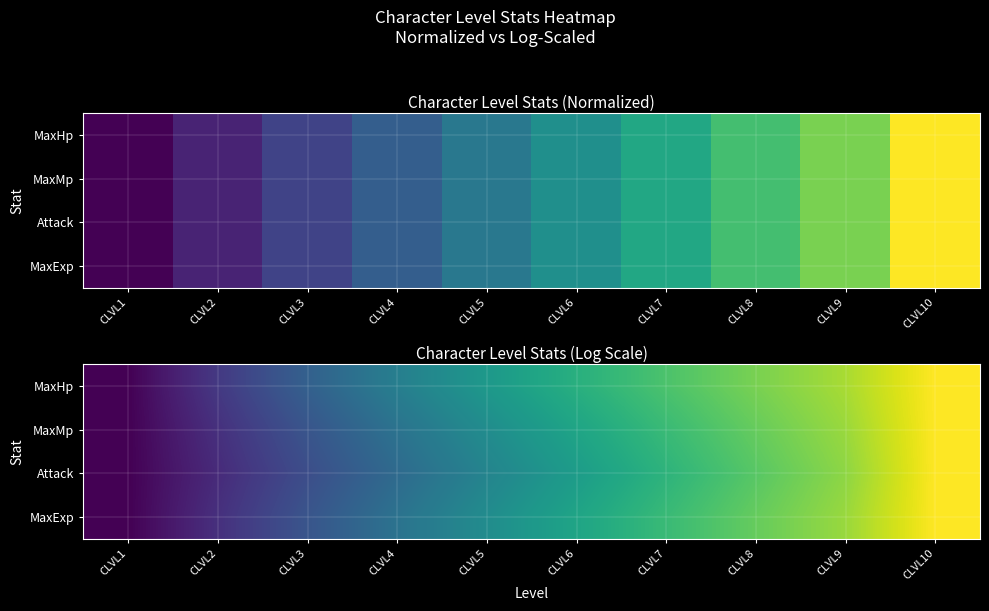

Which has a higher value, CLVL8 or CLVL6?

CLVL8